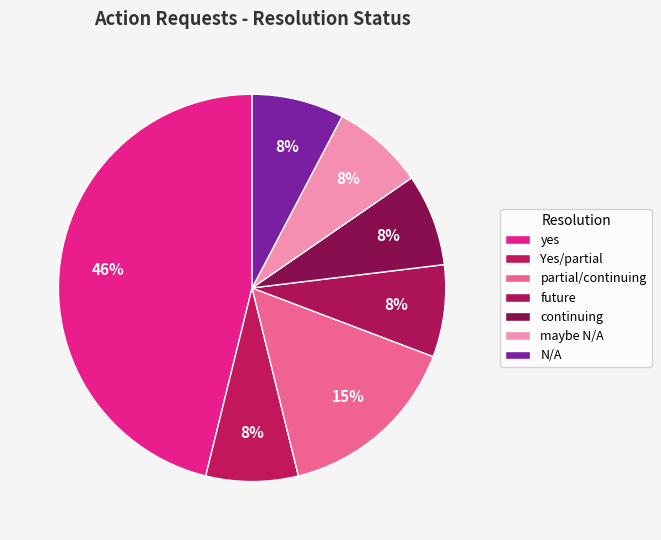

True or false: continuing accounts for 8% of the total.

True